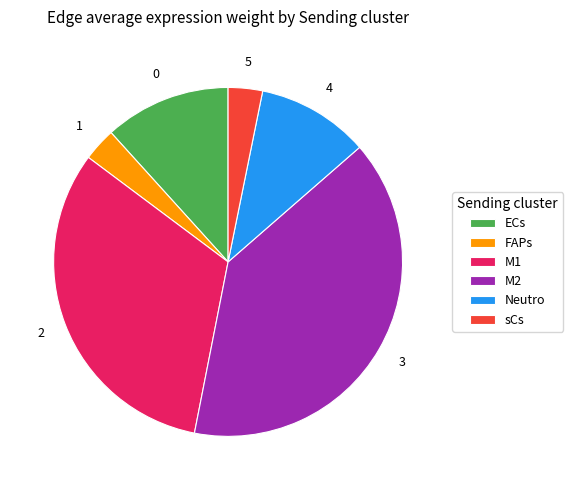

What is the ratio of the value at M1 to the value at ECs?

2.7